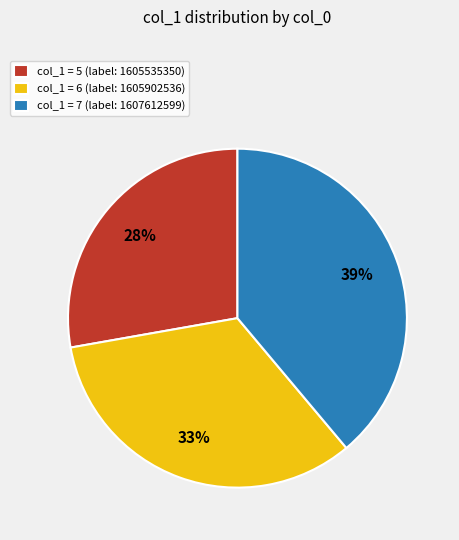

To the nearest percent, what percentage of the pie is col_1 = 5 (label: 1605535350)?

28%